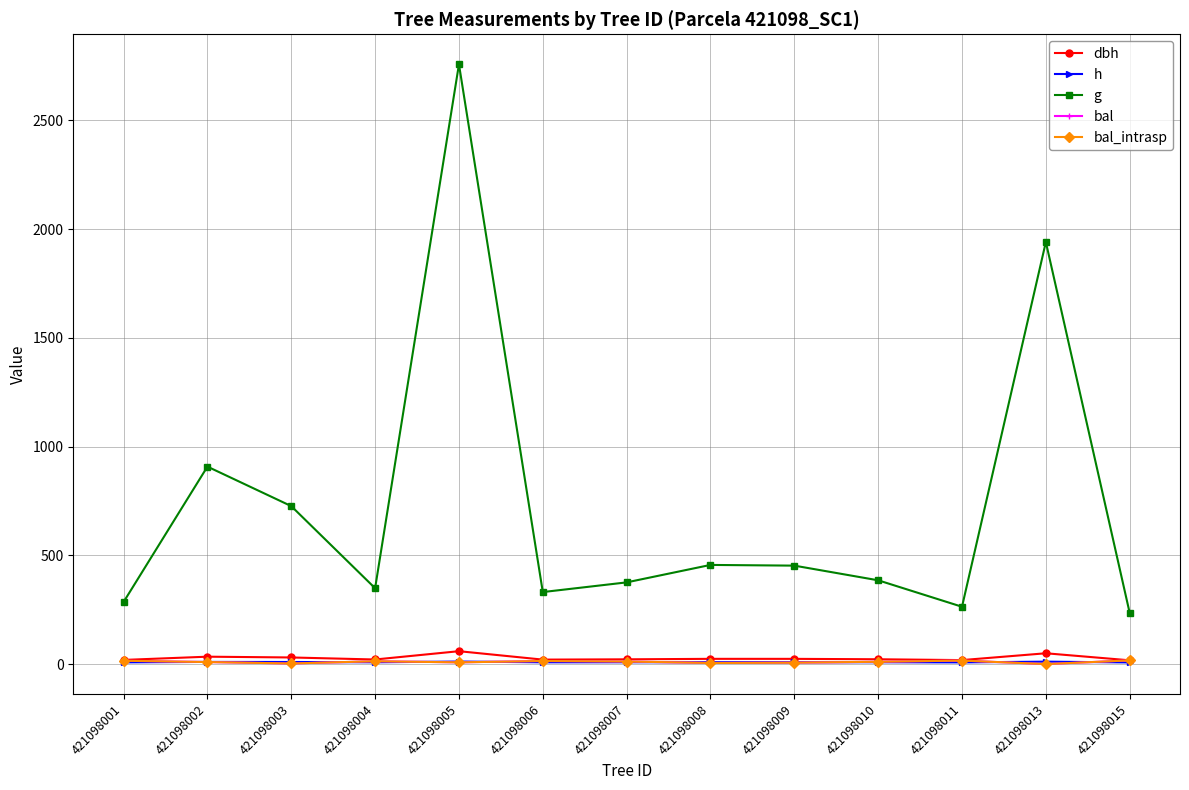

What is the sum of the bal values at 421098008 and 421098015?

22.0